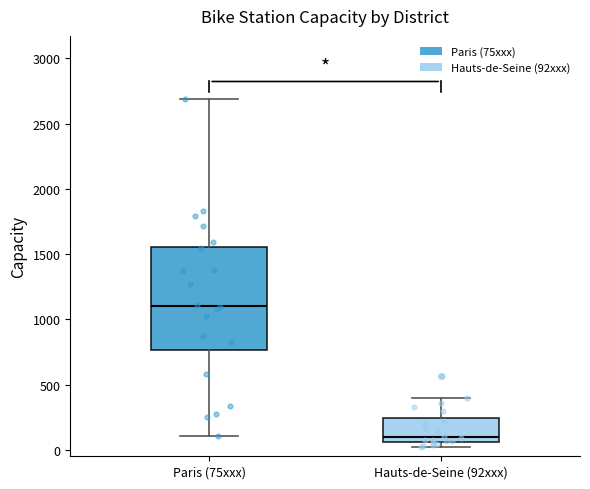

Reading left to right, transcribe this box plot: for each box, give where its median line is, the range the box spans, and where its two whiskers end, as read against the y-axis. The values are not printed on the chart, so give them approximately, as read against the axis.

Paris (75xxx): median 1100, box 750 to 1550, whiskers 100 to 2700
Hauts-de-Seine (92xxx): median 100, box 50 to 250, whiskers 0 to 400